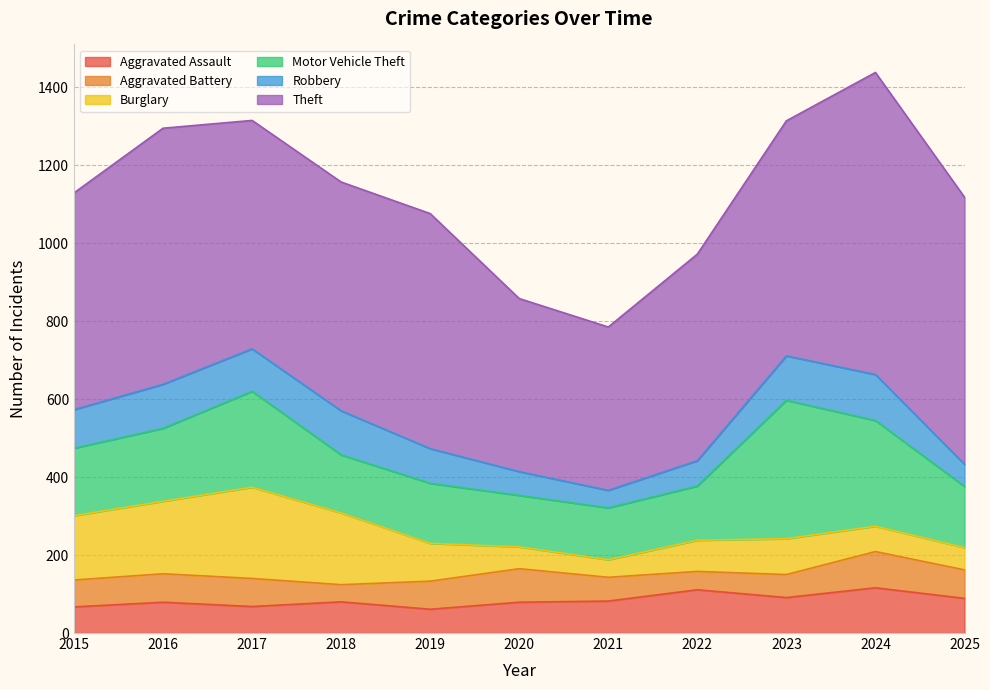

What is the difference between the highest and lowest values at 2022?

483